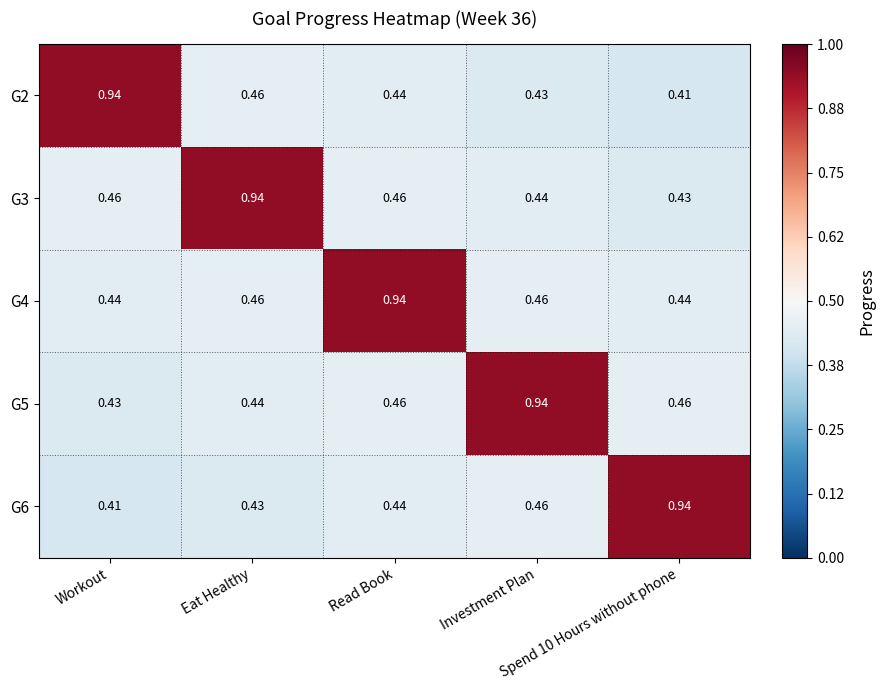

Between Spend 10 Hours without phone and Read Book, which is larger?

Read Book